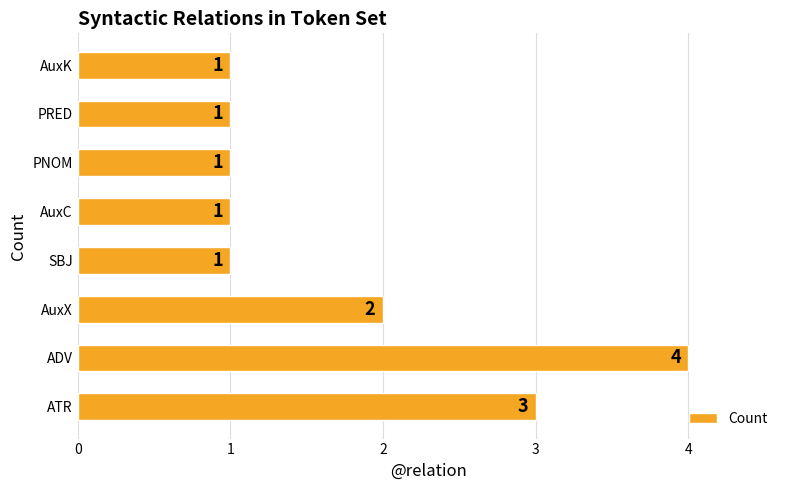

The value at AuxX is 2. True or false?

True